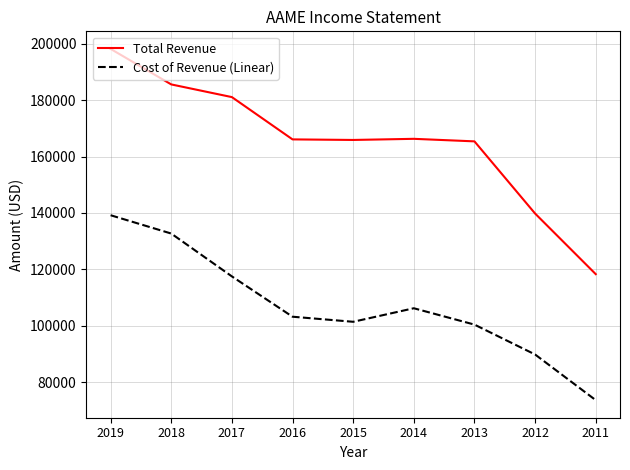

Which series changed the most between 2019 and 2015?

Cost of Revenue (Linear)